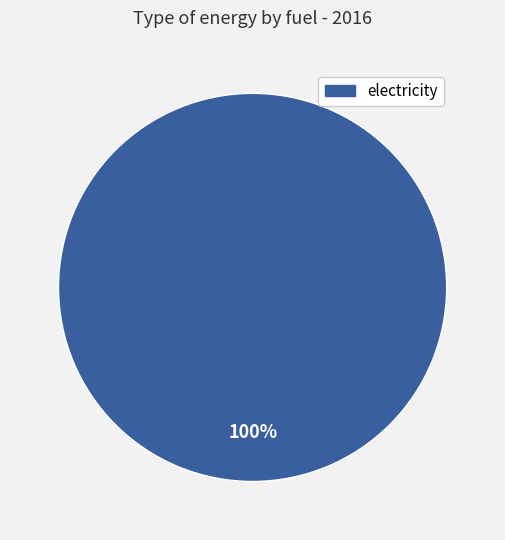

Is there any slice that represents more than half of the pie?

Yes